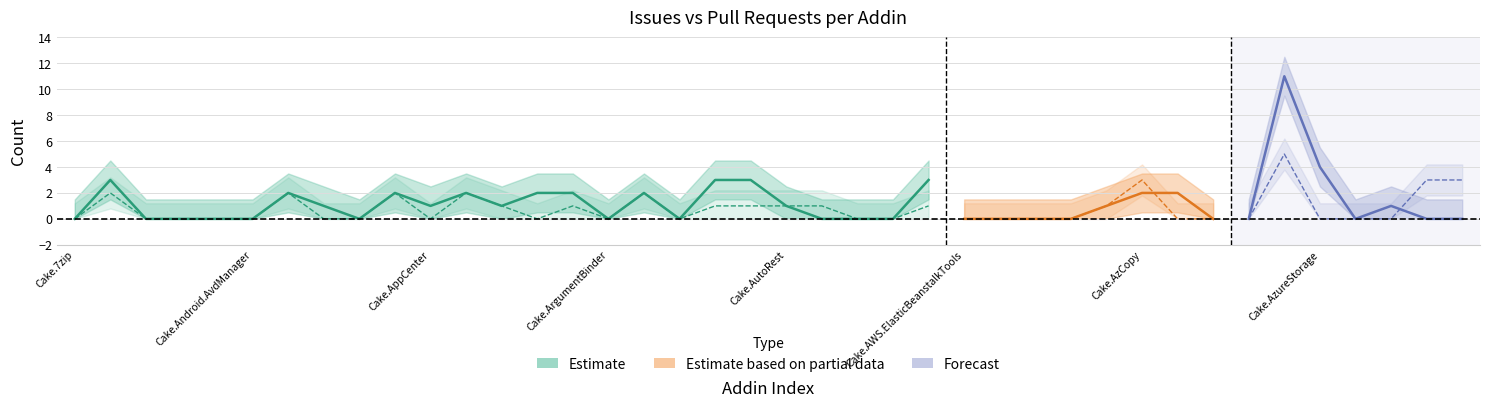

At which category does prs reach its first local valley?

Cake.AppCenter